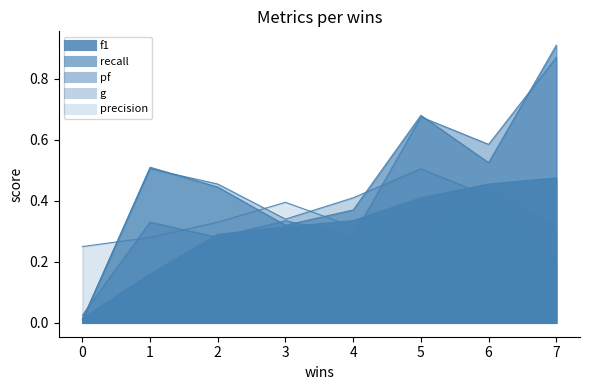

Reading right to left, transcribe all the data shown in this chart.

f1: 0.5	0.5	0.4	0.3	0.3	0.3	0.2	0.0
recall: 0.9	0.5	0.7	0.4	0.3	0.4	0.5	0.0
pf: 0.9	0.6	0.7	0.3	0.3	0.3	0.3	0.0
g: 0.2	0.4	0.5	0.4	0.3	0.5	0.5	0.0
precision: 0.3	0.4	0.3	0.3	0.4	0.3	0.3	0.2